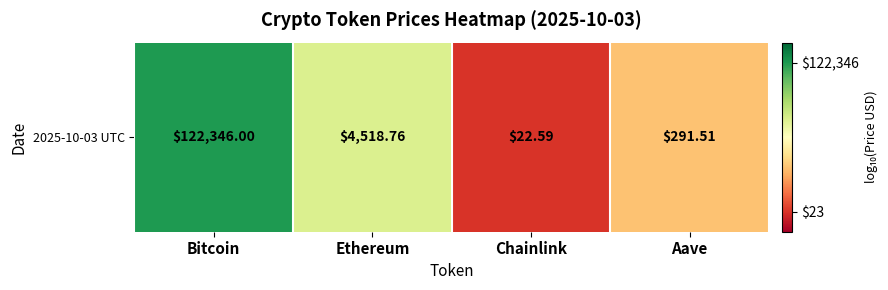

True or false: the data shows 2.5 at Ethereum.

False